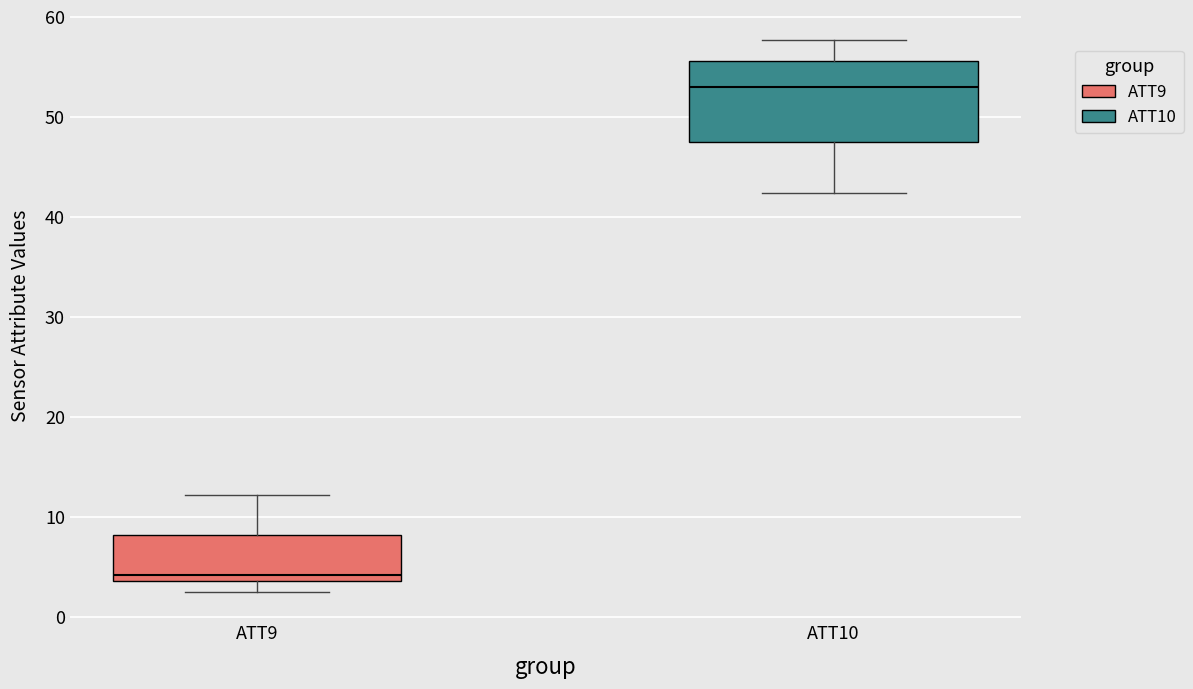

Which box has the lowest median line?

ATT9